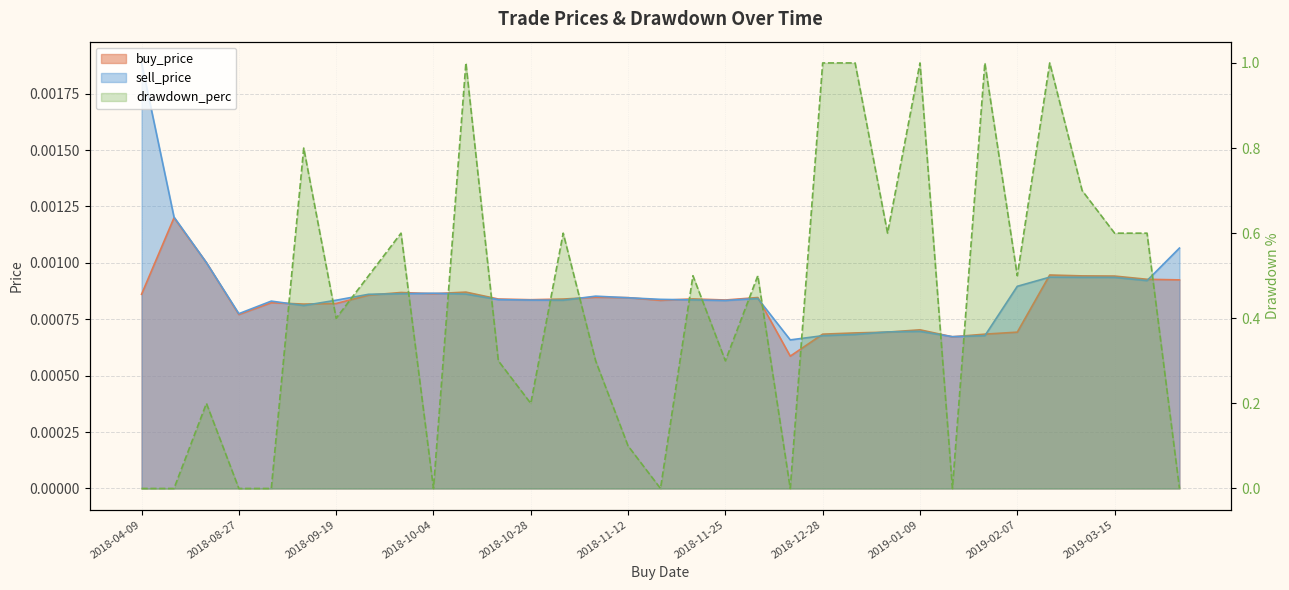

How many lines are shown in the chart?

3